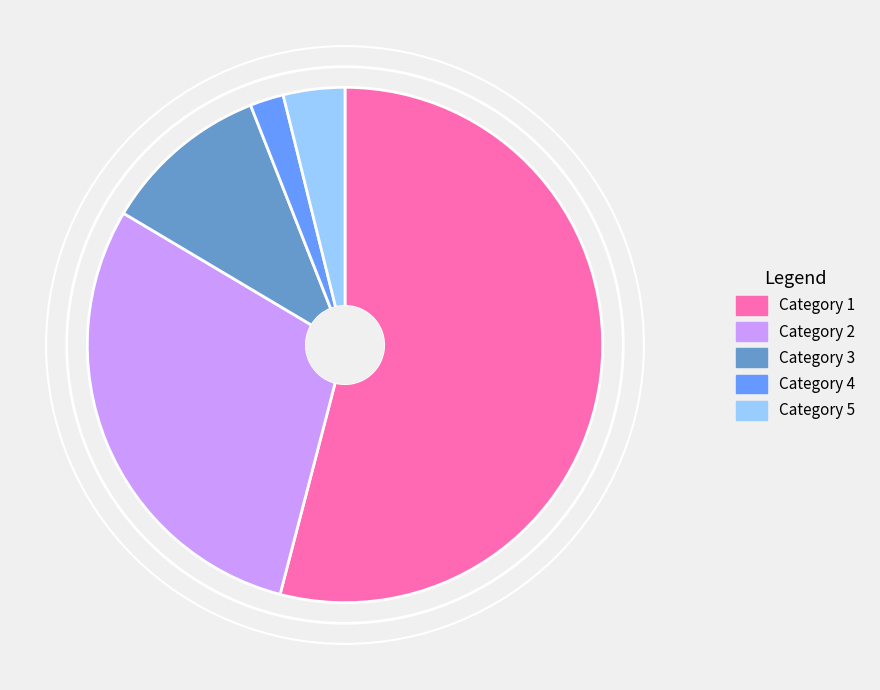

Is there a majority slice in this chart?

Yes